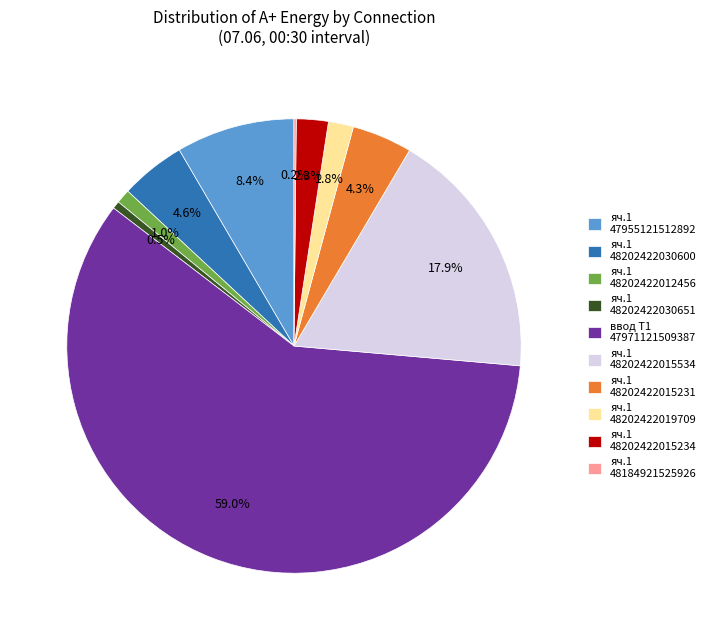

Does any single category account for the majority?

Yes